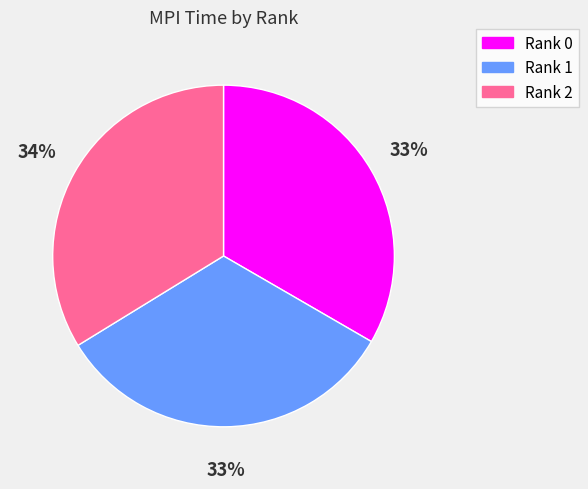

True or false: Rank 1 accounts for 43% of the total.

False